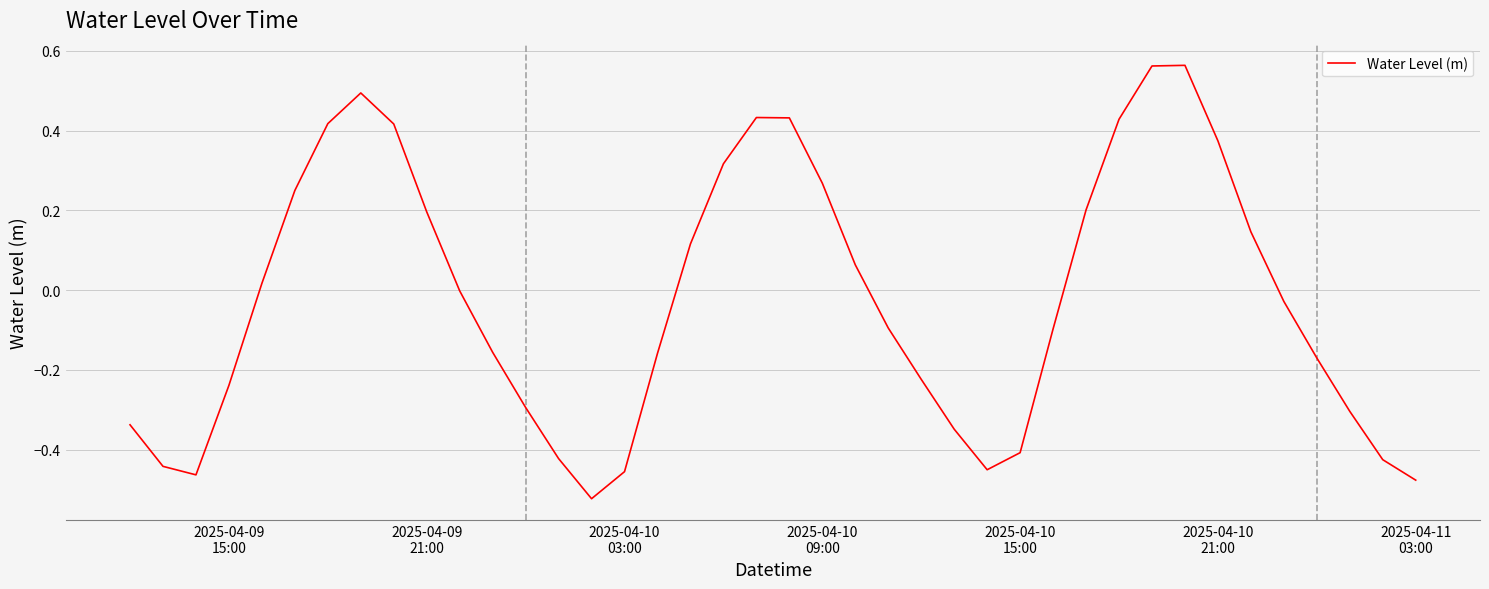

What is the difference between the maximum and minimum values?

1.1